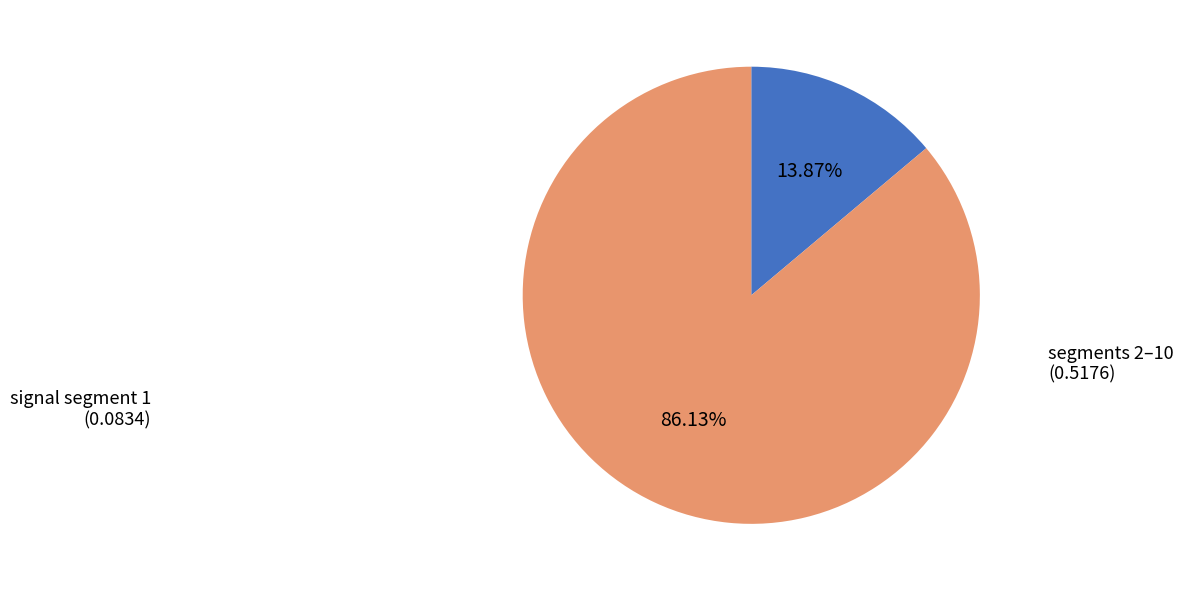

Is the sum of segments 2–10 and signal segment 1 greater than half?

Yes